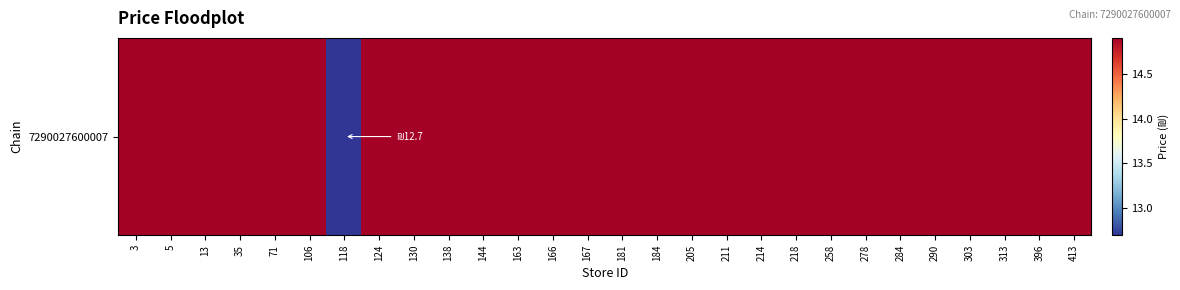

Reading right to left, list all the values displayed in this chart.

14.9	14.9	14.9	14.9	14.9	14.9	14.9	14.9	14.9	14.9	14.9	14.9	14.9	14.9	14.9	14.9	14.9	14.9	14.9	14.9	14.9	12.7	14.9	14.9	14.9	14.9	14.9	14.9